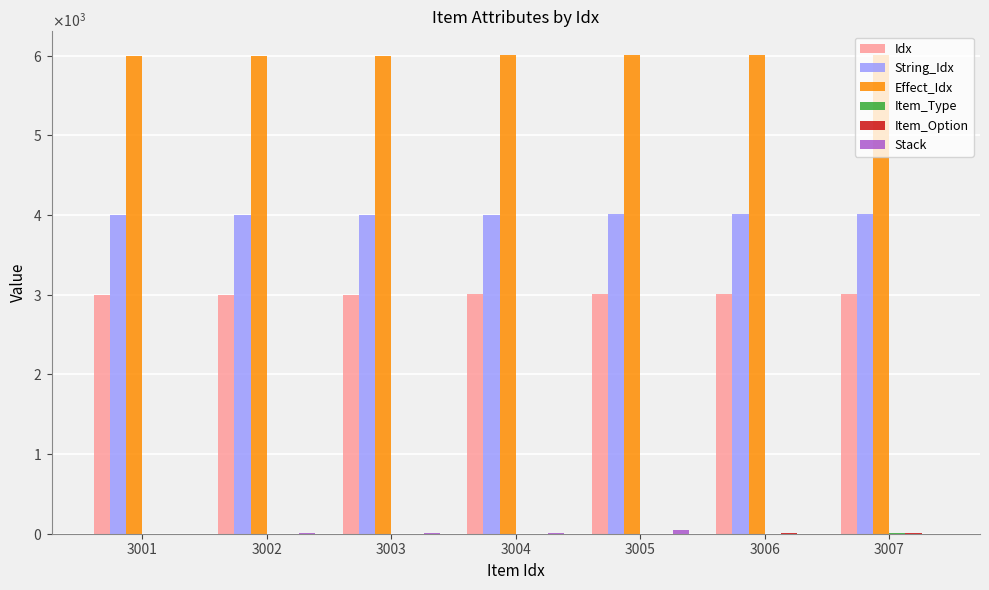

Where is Effect_Idx nearest to the value 6004?

3004